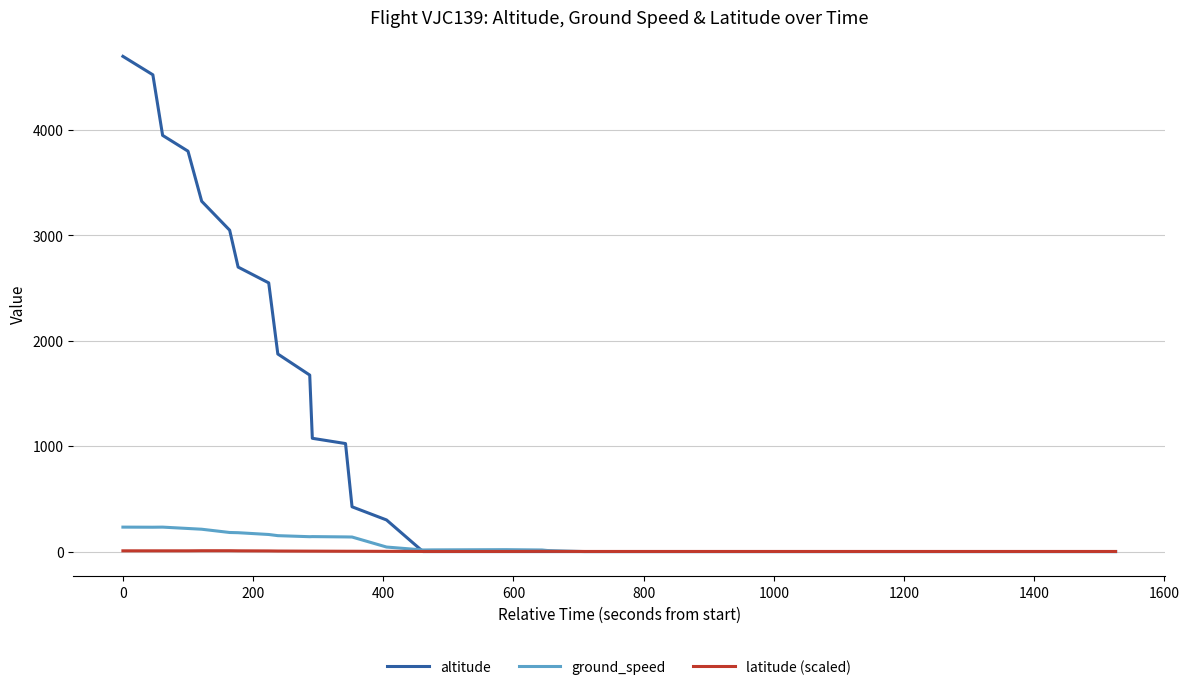

Which series has the largest total across all categories?

altitude